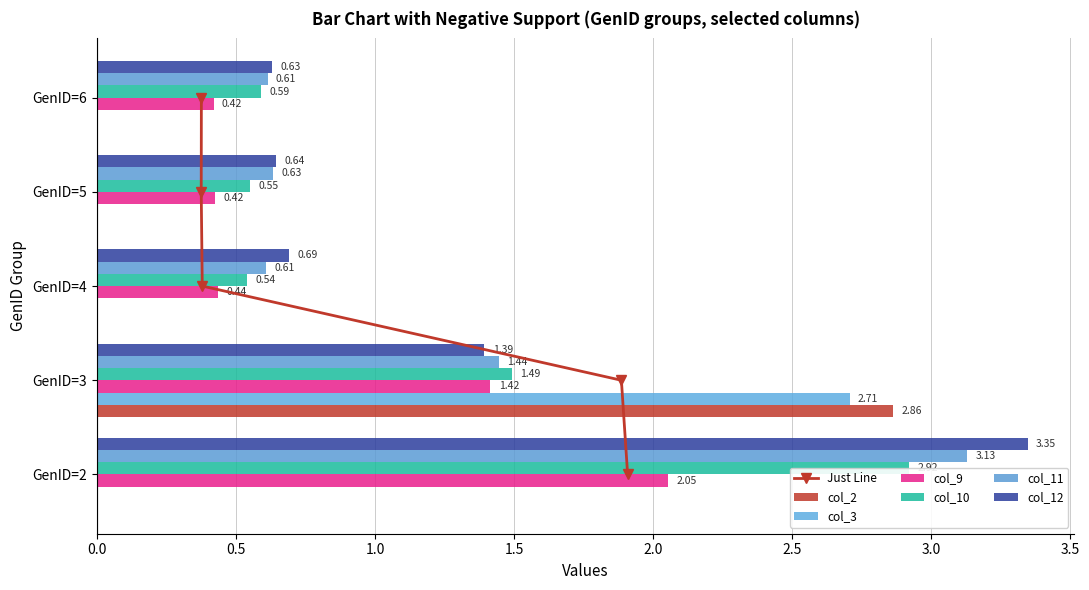

Rank the categories by col_11 value from highest to lowest.

GenID=2, GenID=3, GenID=5, GenID=6, GenID=4